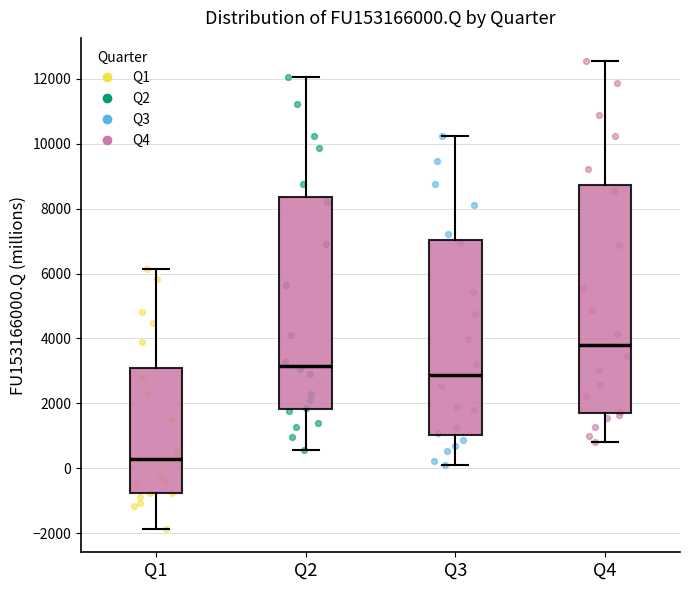

Reading left to right, transcribe this box plot: for each box, give where its median line is, the range the box spans, and where its two whiskers end, as read against the y-axis. The values are not printed on the chart, so give them approximately, as read against the axis.

Q1: median 200, box -800 to 3000, whiskers -1800 to 6200
Q2: median 3200, box 1800 to 8400, whiskers 600 to 12000
Q3: median 2800, box 1000 to 7000, whiskers 200 to 10200
Q4: median 3800, box 1800 to 8800, whiskers 800 to 12600